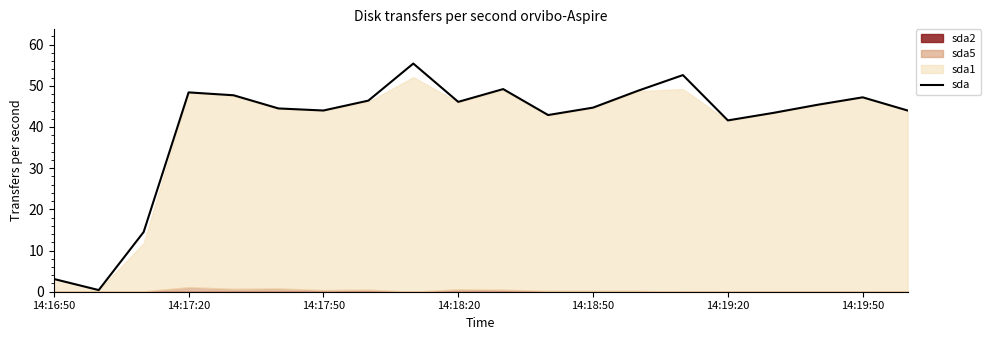

Is it true that sda equals 44.7 at 14:18:50?

True